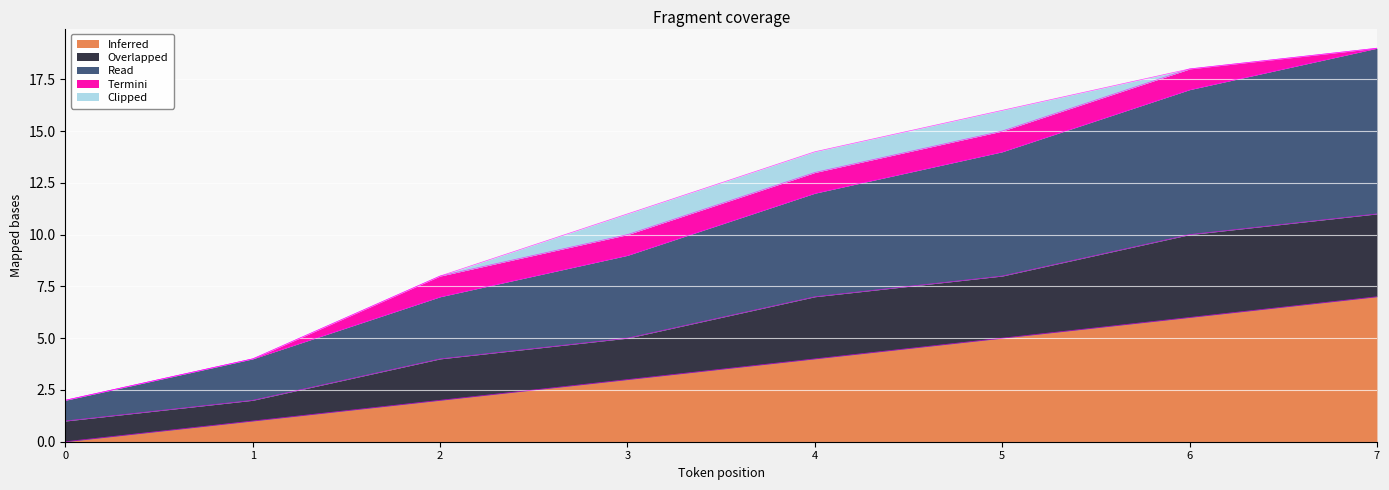

The value of Read at 2 is 9. True or false?

False